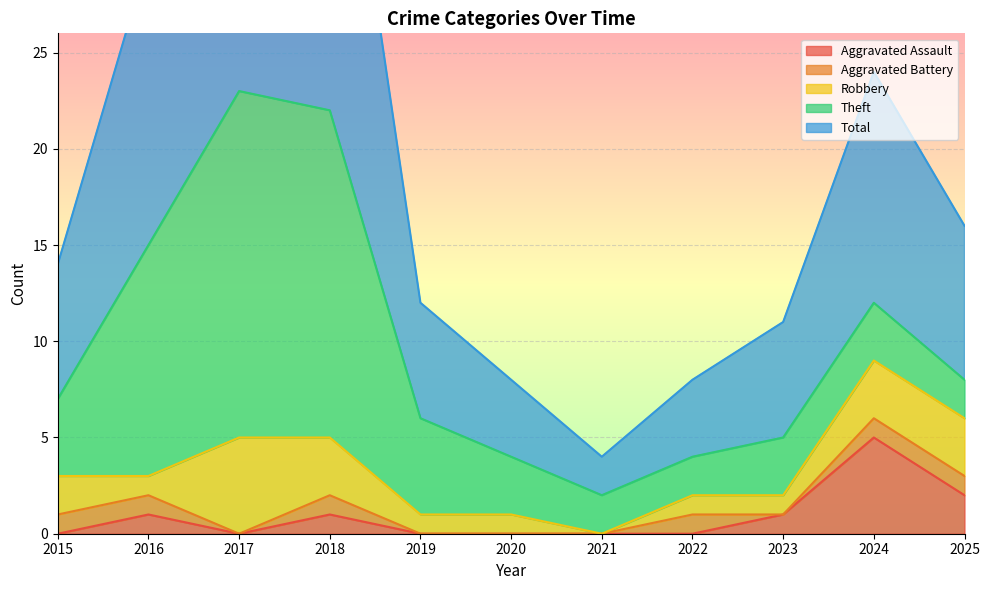

Which category has the highest value across all series?

2017